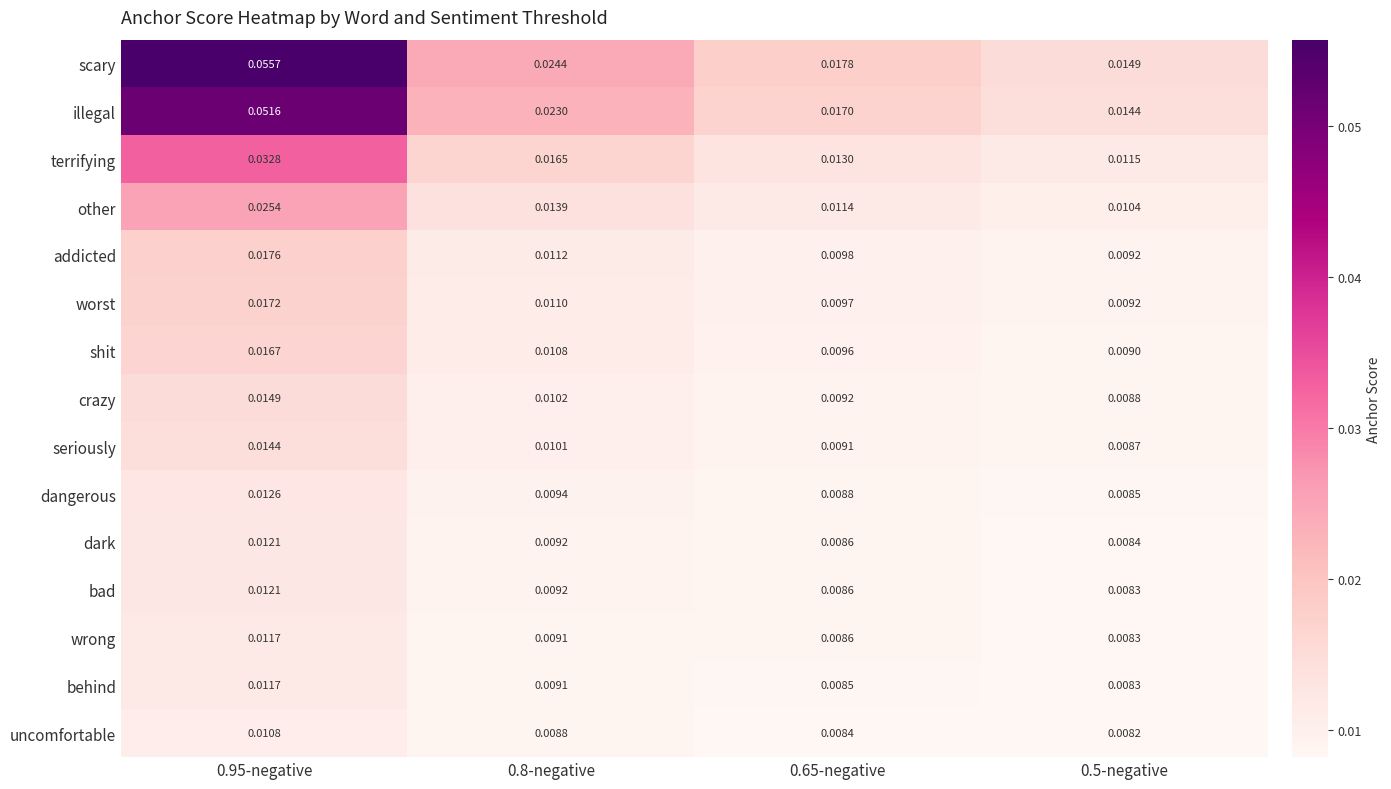

Count the number of categories in the chart.

4